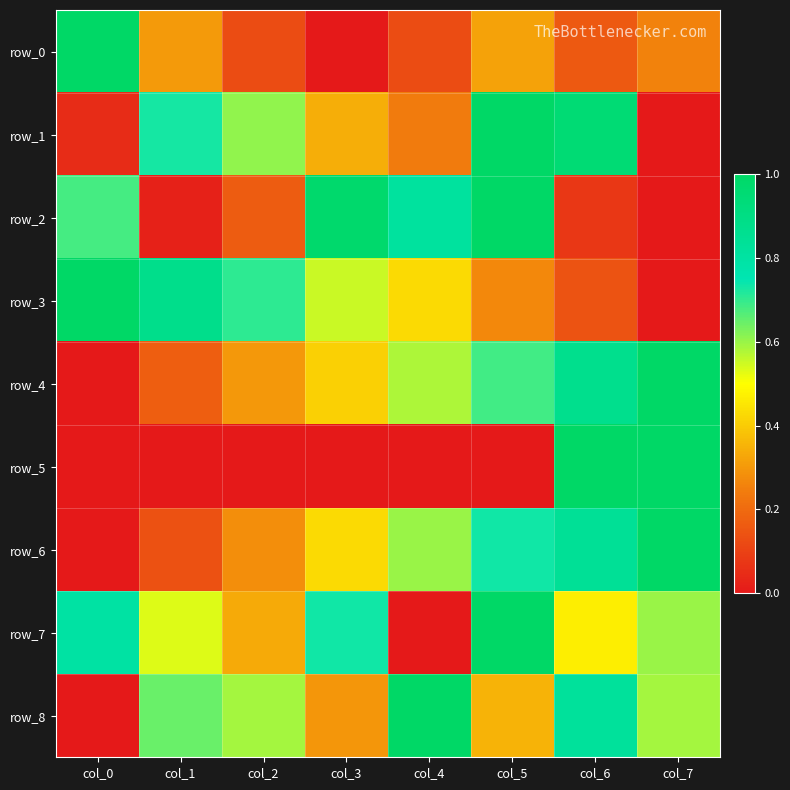

At which label is row_3 closest to 0?

col_7